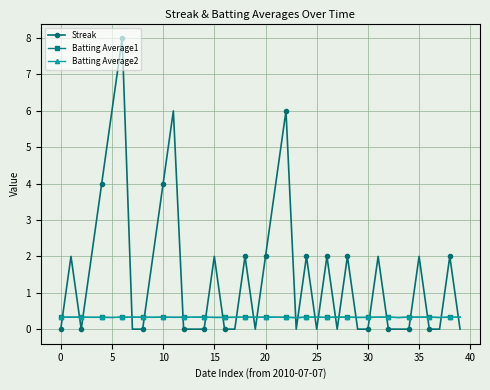

Which series has the largest total across all categories?

Streak